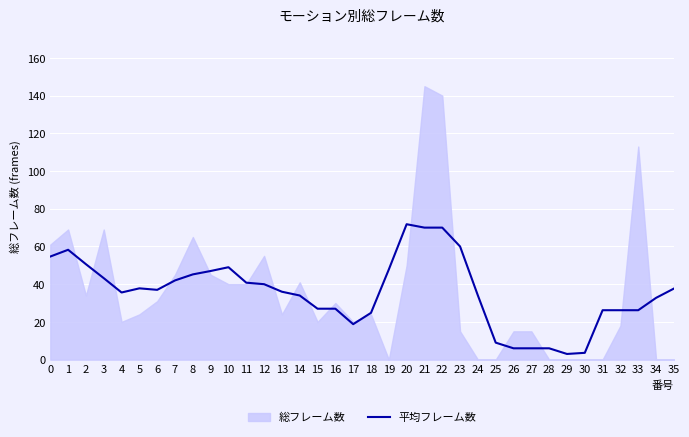

The value of 平均フレーム数 at 18 is 5.5. True or false?

False